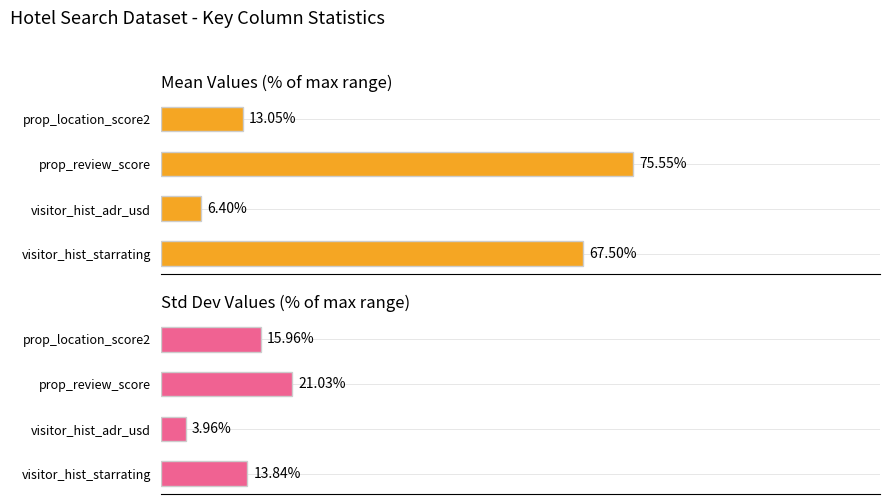

What is the total value across all series at prop_review_score?

96.6